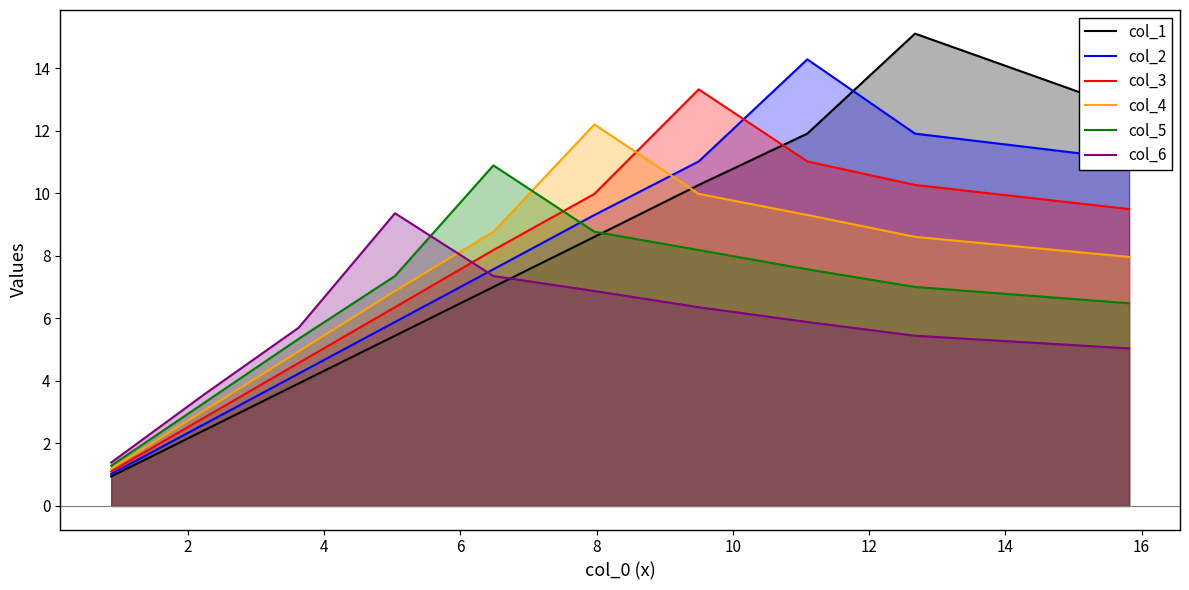

True or false: col_6 and col_1 intersect in this chart.

True